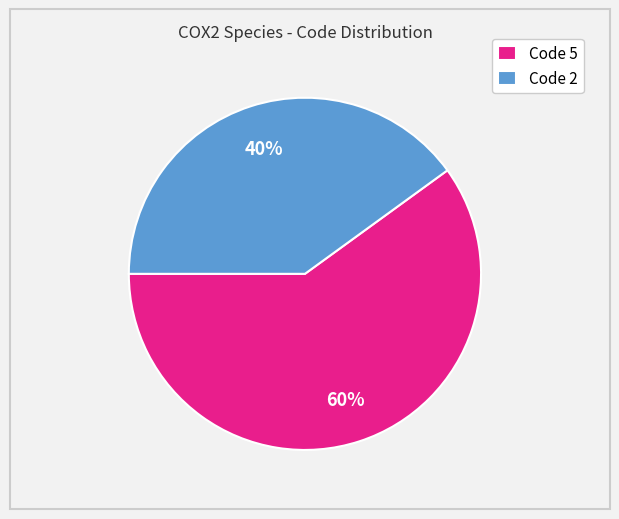

True or false: Code 5 accounts for 60% of the total.

True